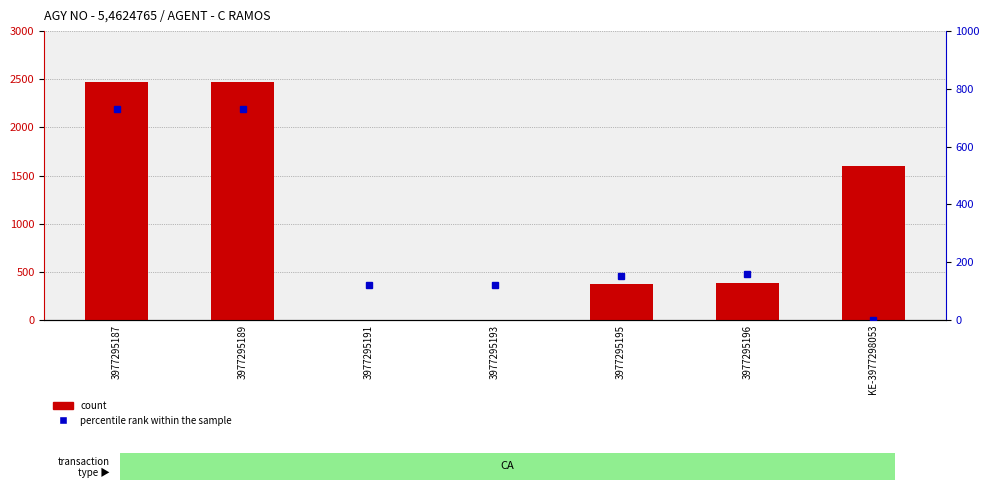

Which series changed the most between 3977295189 and 3977295193?

count